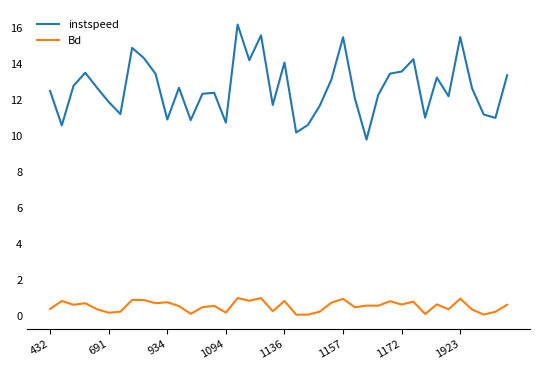

True or false: Bd and instspeed intersect in this chart.

False